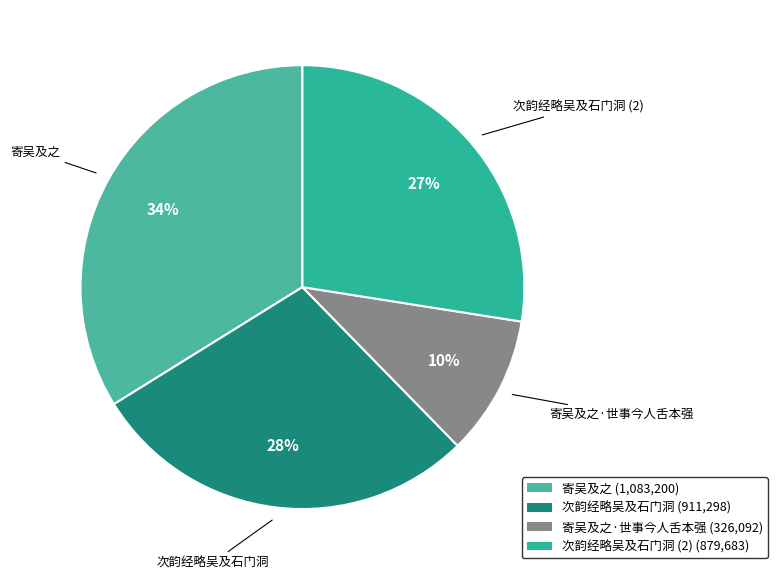

Count the number of slices in the pie.

4